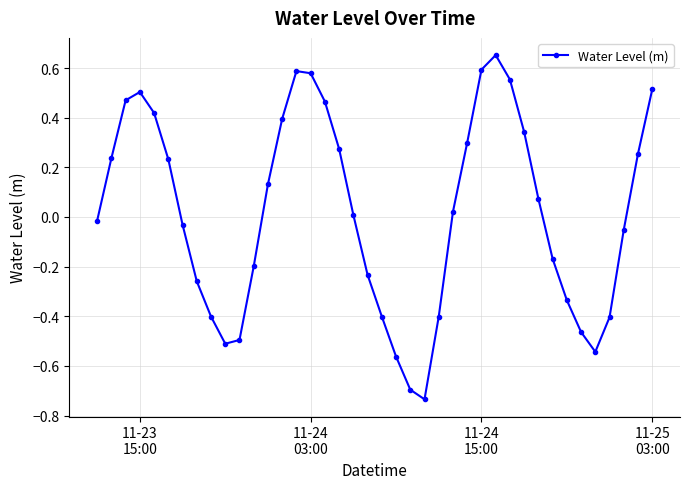

True or false: there are more than 1 points higher than both neighbors.

True